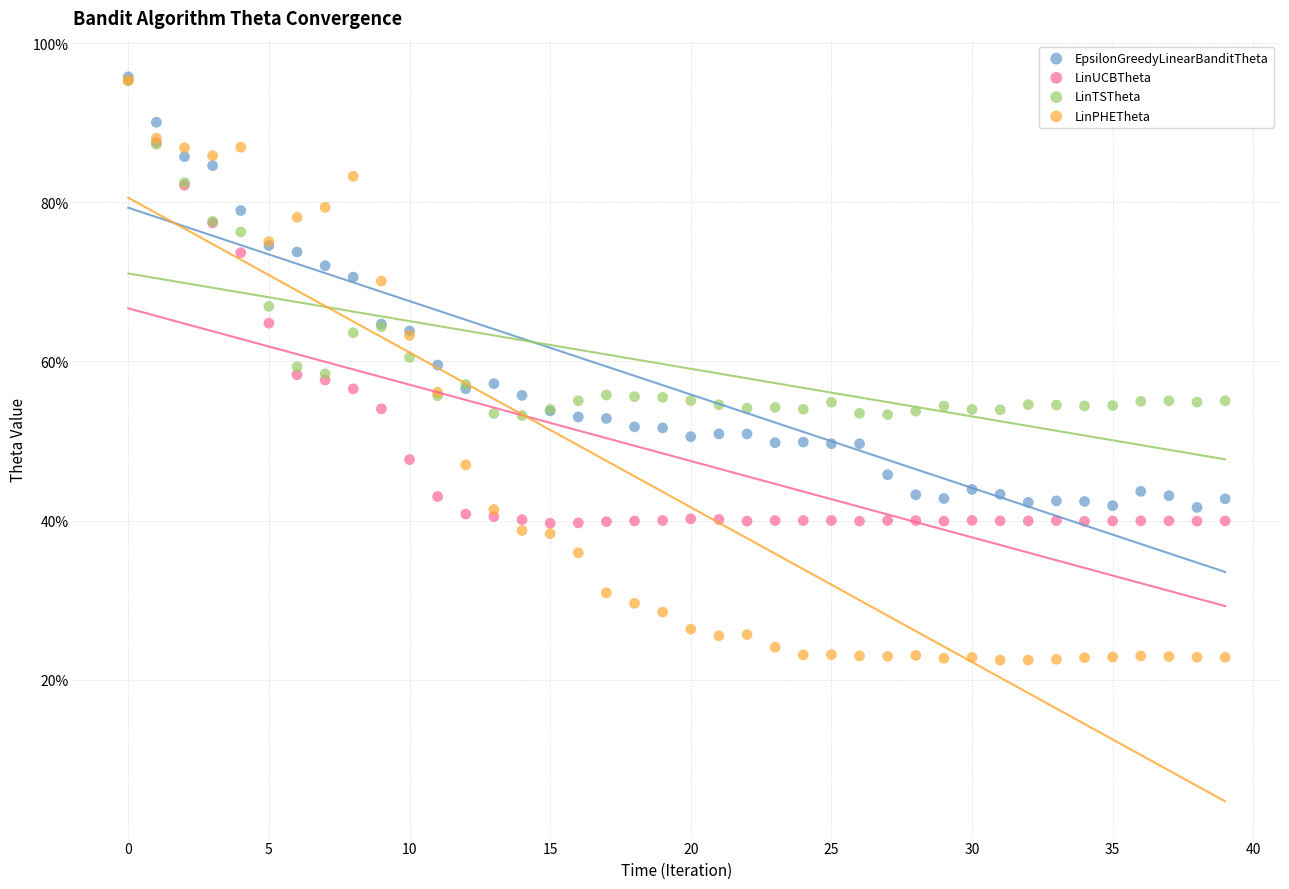

What are all the series names shown in the legend?

EpsilonGreedyLinearBanditTheta, LinUCBTheta, LinTSTheta, LinPHETheta